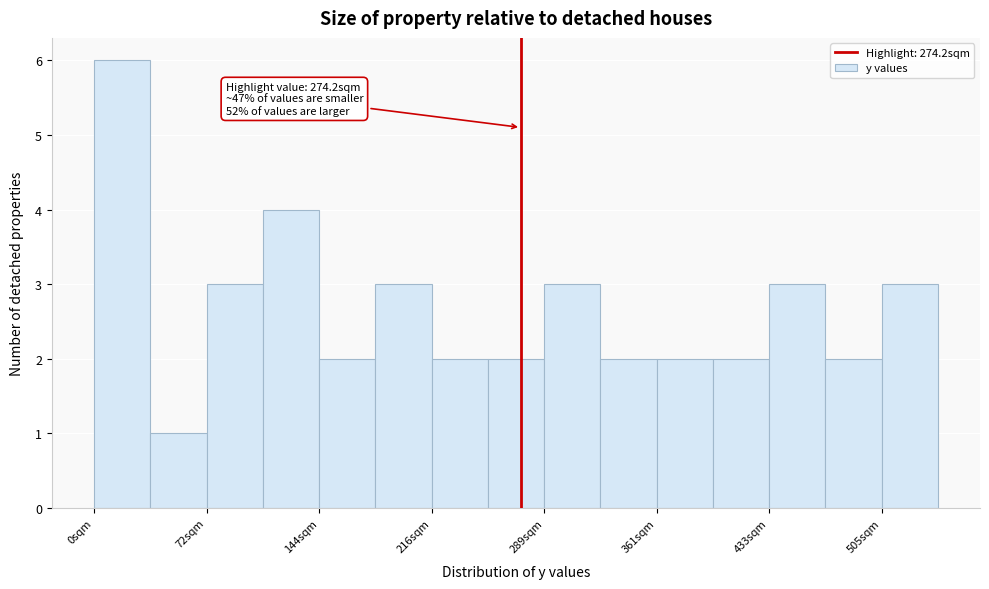

Around what value on the x-axis is the tallest bar? Give the approximate position of its centre, as read against the axis.

20